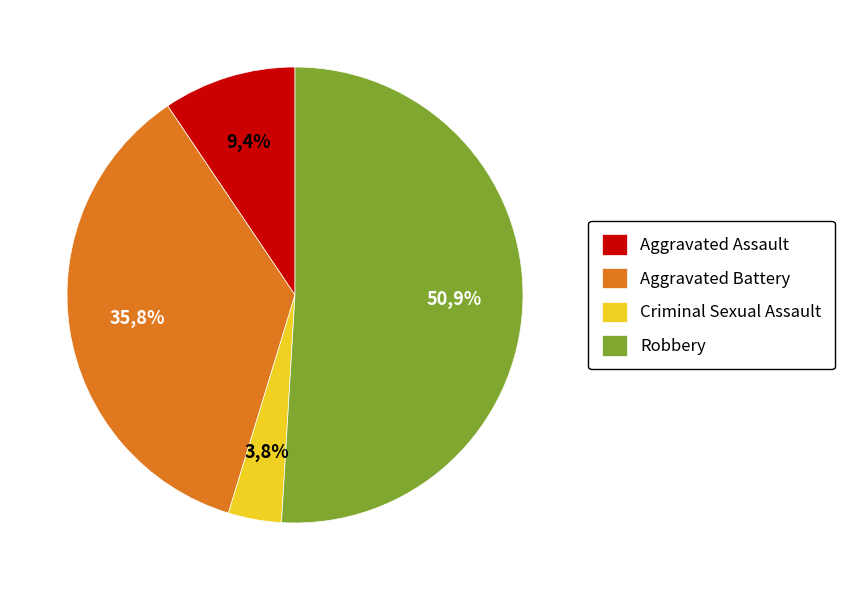

Is it true that Aggravated Assault is 21% of the pie?

False